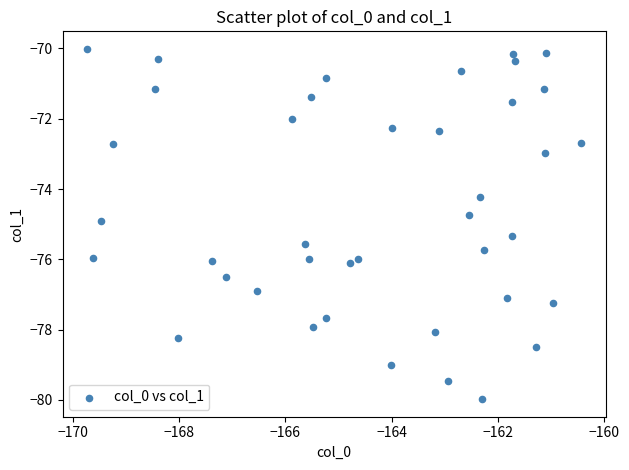

What Y value in the scatter plot is closest to -74?

-74.2